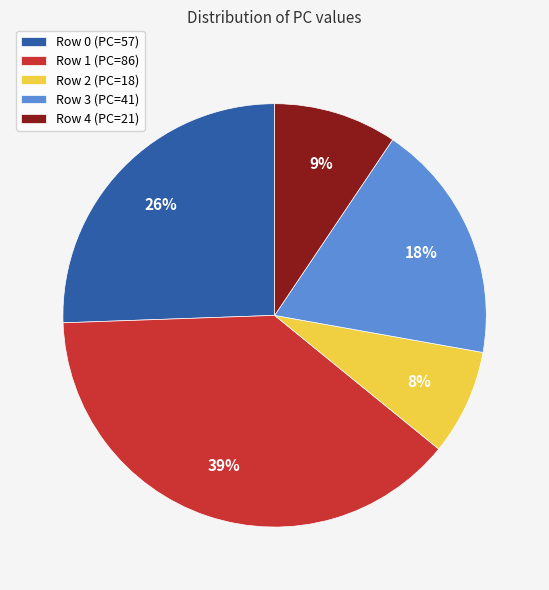

What is the largest slice in the pie chart?

Row 1